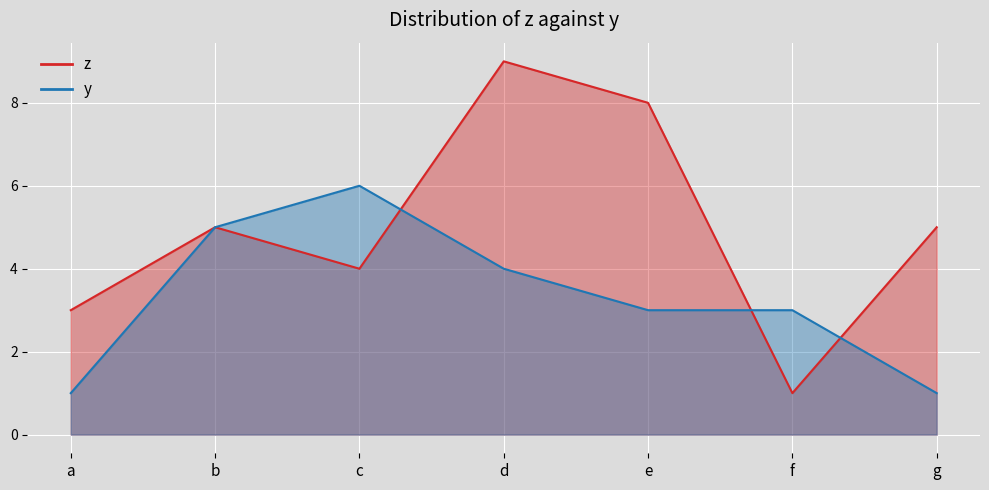

At which label is z closest to 5?

b